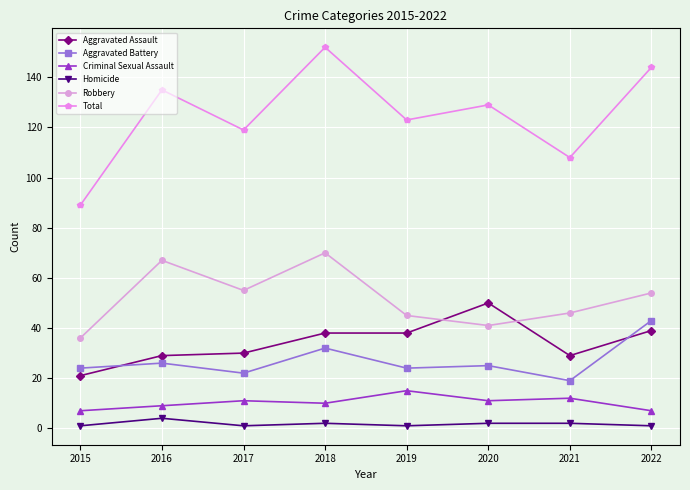

Which series changed the most between 2018 and 2021?

Total